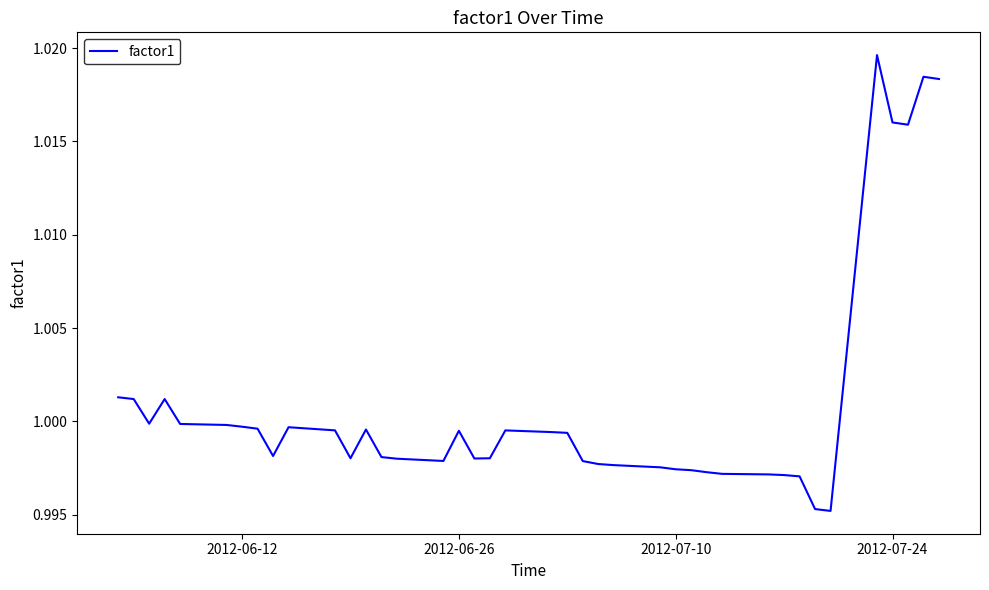

Reading right to left, what are all the values shown in this chart?

1.0	1.0	1.0	1.0	1.0	1.0	1.0	1.0	1.0	1.0	1.0	1.0	1.0	1.0	1.0	1.0	1.0	1.0	1.0	1.0	1.0	1.0	1.0	1.0	1.0	1.0	1.0	1.0	1.0	1.0	1.0	1.0	1.0	1.0	1.0	1.0	1.0	1.0	1.0	1.0